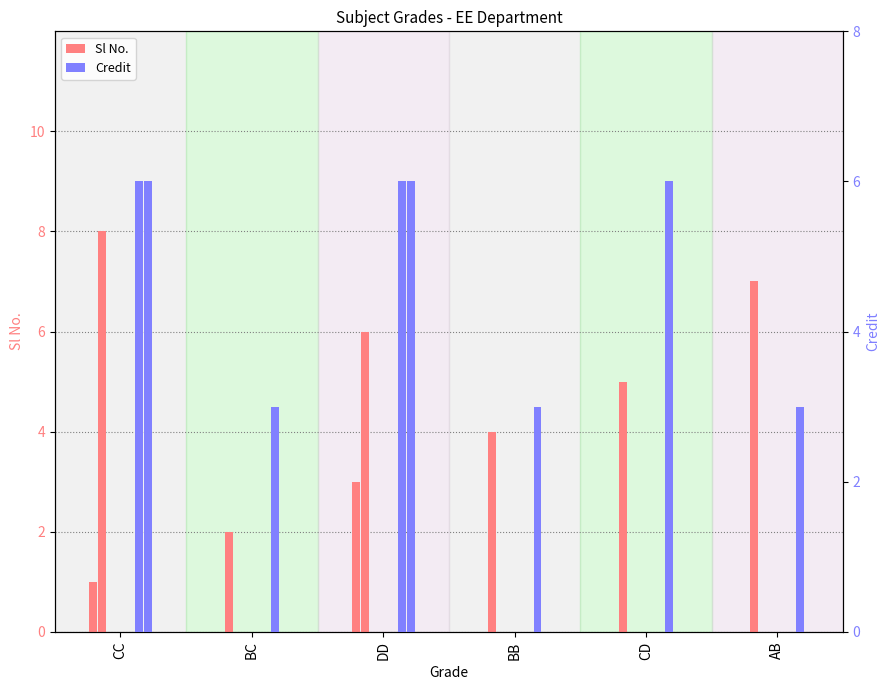

What is the difference between the second highest and minimum values in the Credit series?

3